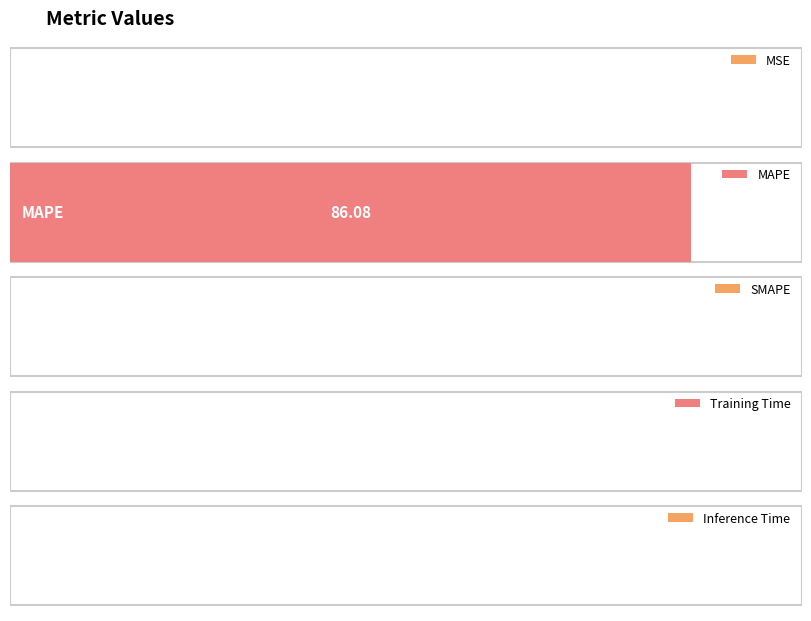

True or false: the data shows 0.0 at MSE.

False